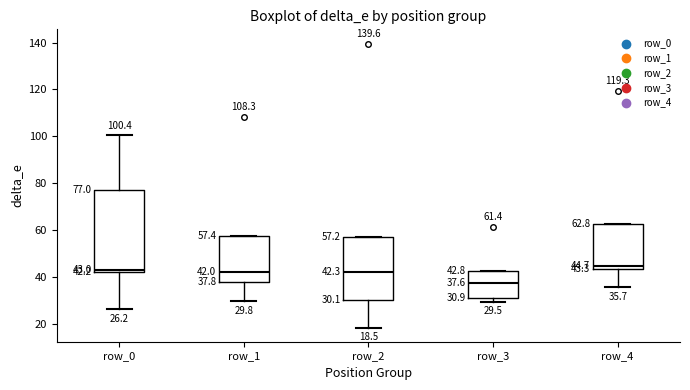

Which box has the lowest median line?

row_3